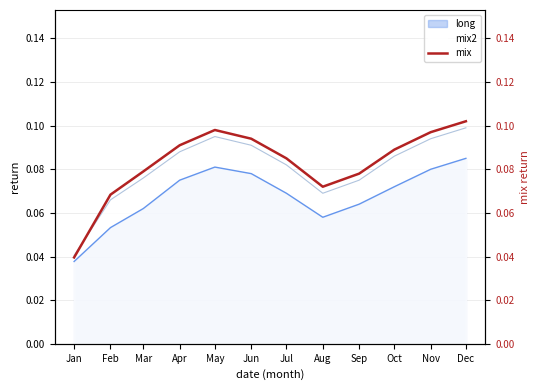

Between Dec and Feb, which is larger?

Dec